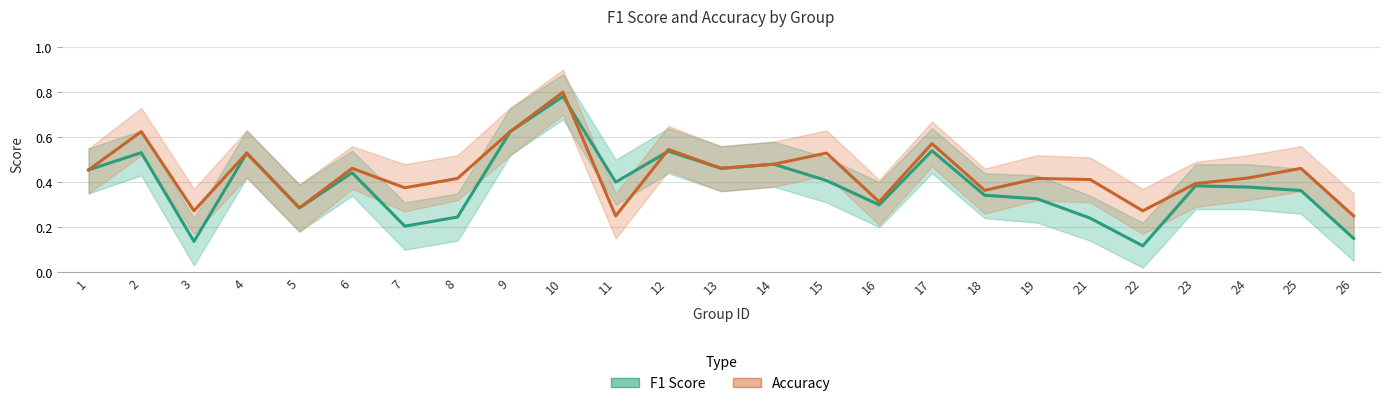

What is the spread (max minus min) of values at 15?

0.1